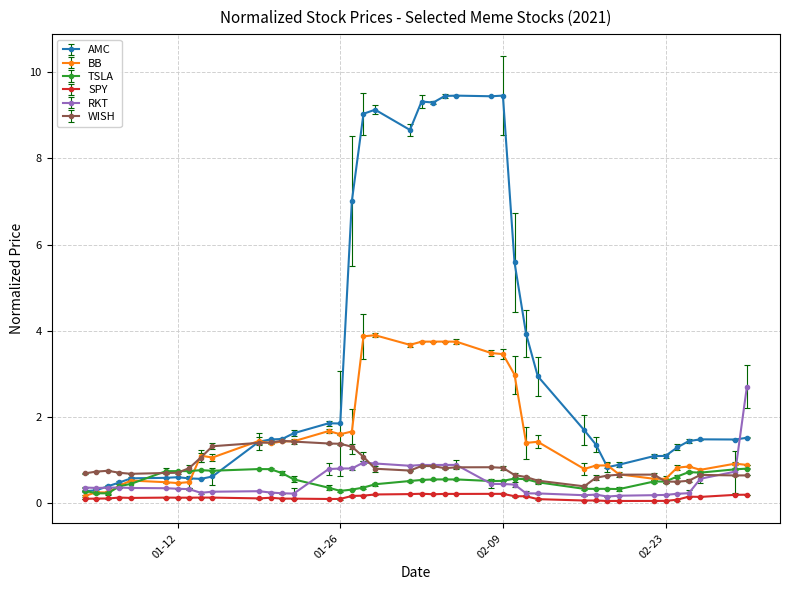

List the series in order of their peak value, lowest first.

SPY, TSLA, WISH, RKT, BB, AMC